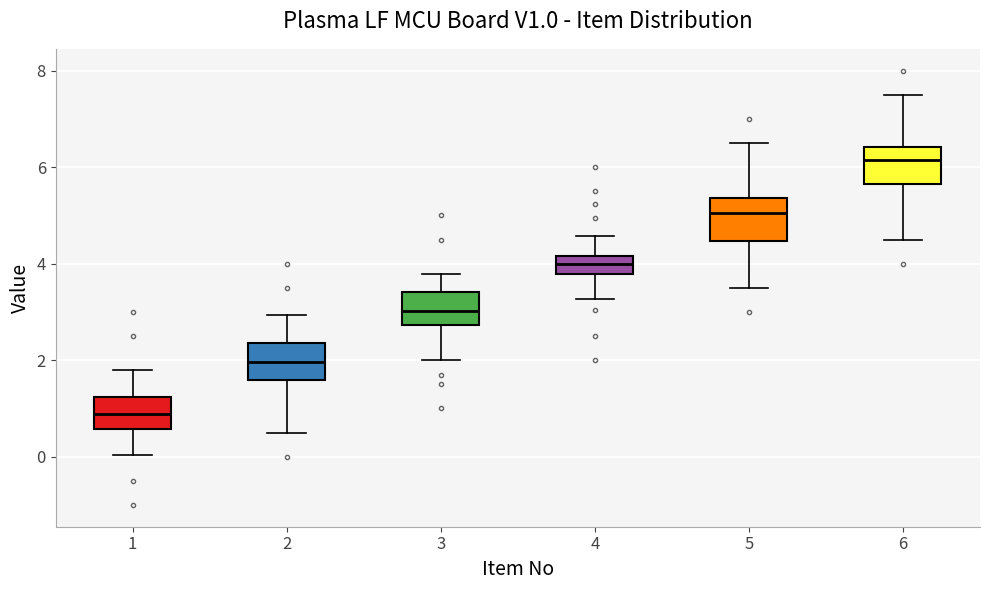

Reading left to right, transcribe this box plot: for each box, give where its median line is, the range the box spans, and where its two whiskers end, as read against the y-axis. The values are not printed on the chart, so give them approximately, as read against the axis.

1: median 0.8, box 0.6 to 1.2, whiskers 0.0 to 1.8
2: median 2.0, box 1.6 to 2.4, whiskers 0.6 to 3.0
3: median 3.0, box 2.8 to 3.4, whiskers 2.0 to 3.8
4: median 4.0, box 3.8 to 4.2, whiskers 3.2 to 4.6
5: median 5.0, box 4.4 to 5.4, whiskers 3.6 to 6.6
6: median 6.2, box 5.6 to 6.4, whiskers 4.6 to 7.6